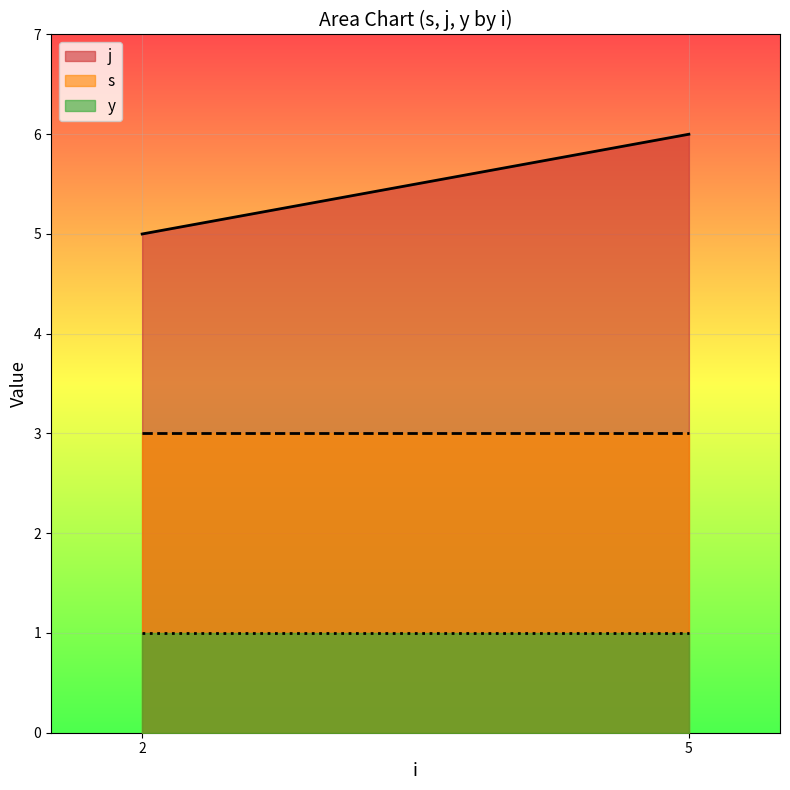

True or false: j has a value of 5 at 2.

True